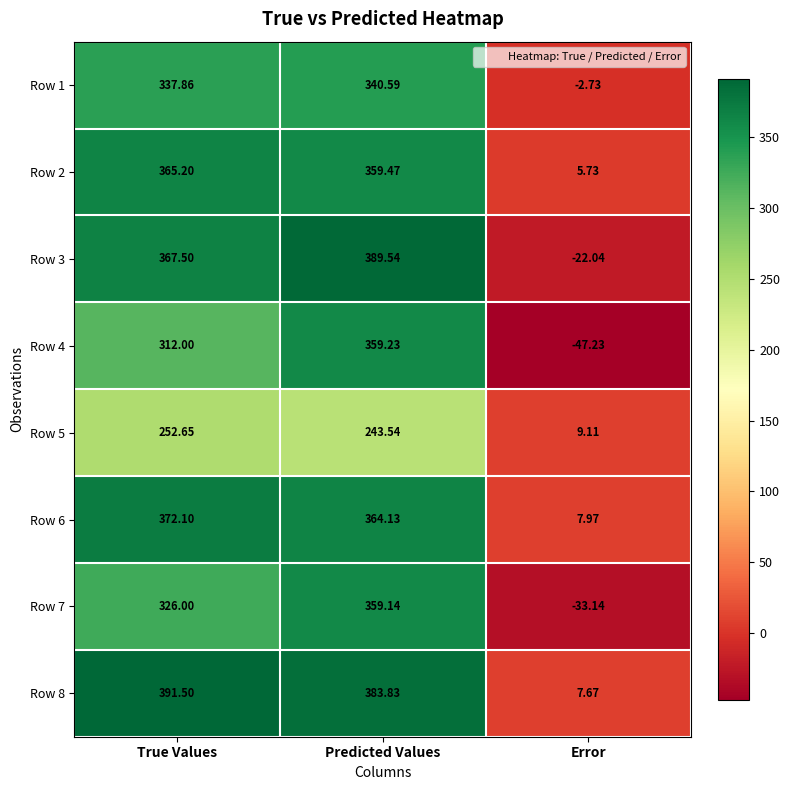

Which series changed the most between True Values and Predicted Values?

Row 4